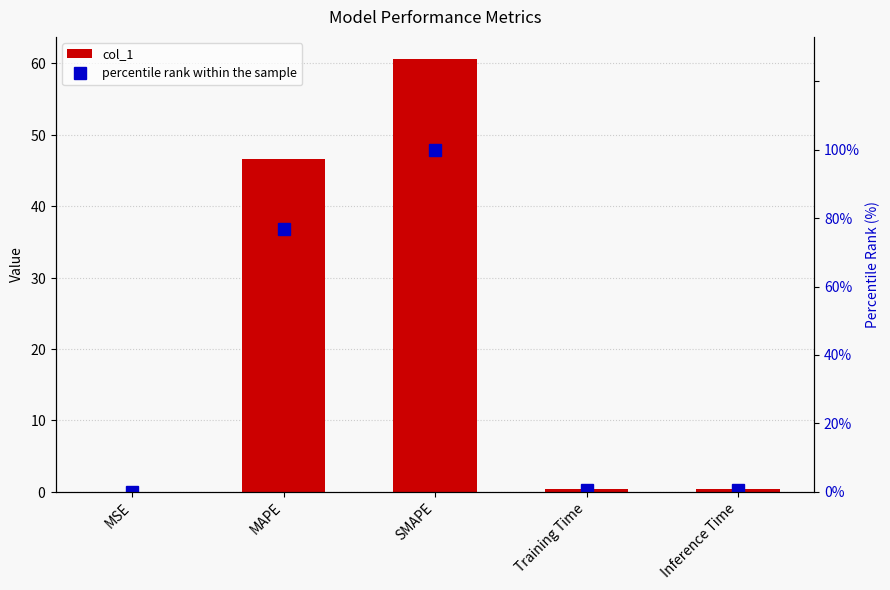

True or false: col_1 has a value of 0.1 at Inference Time.

False